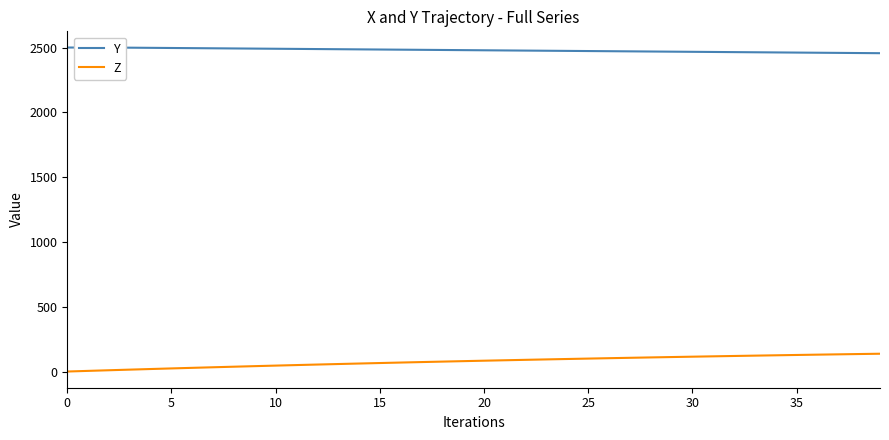

Which series has the widest spread of values?

Z